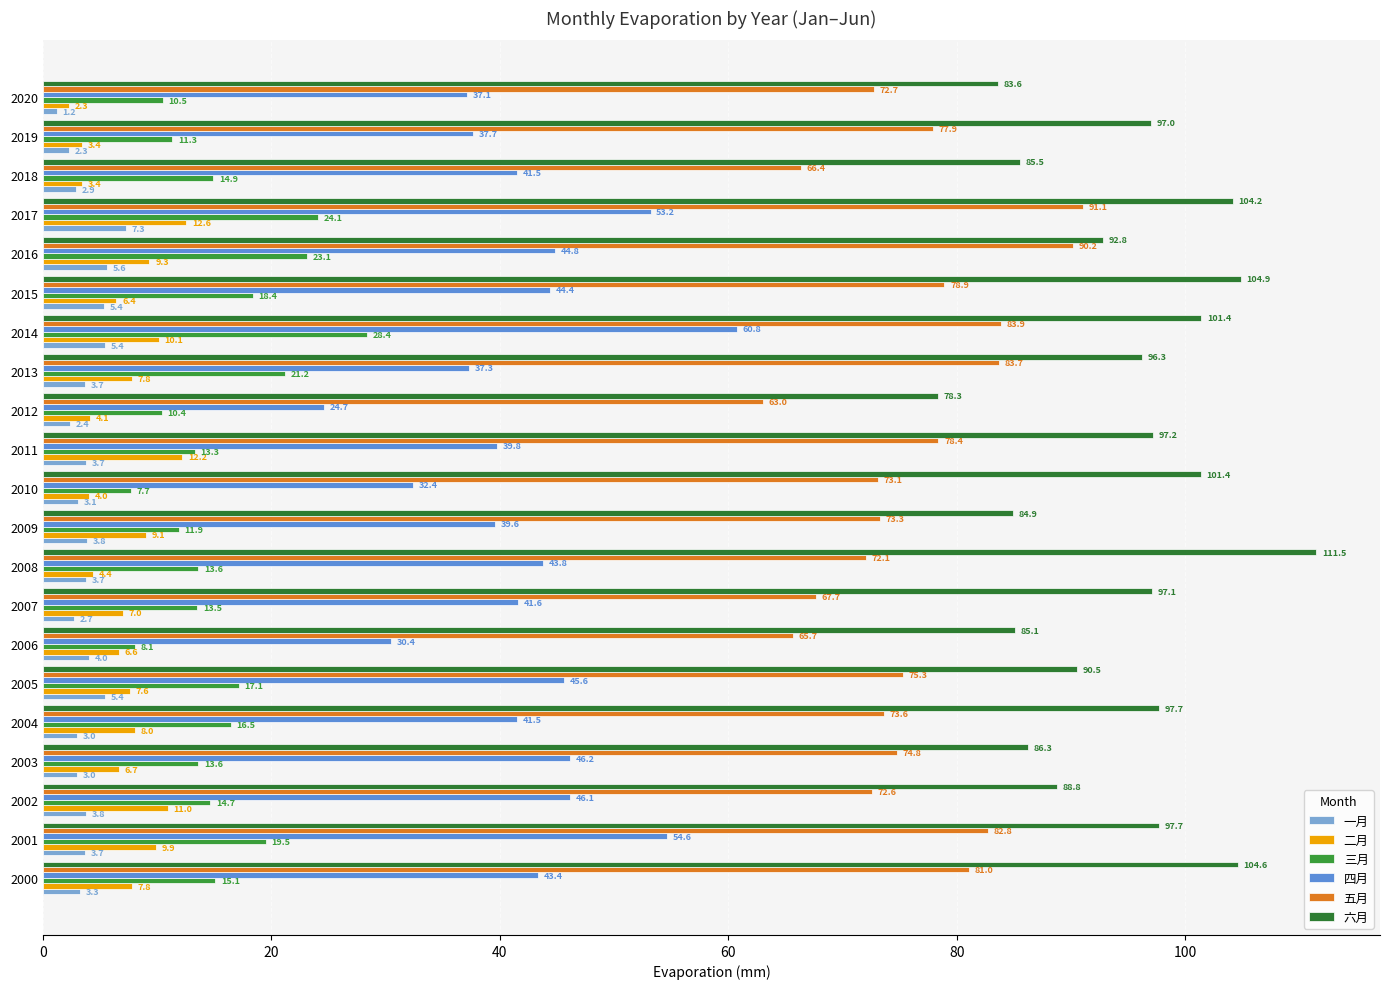

What are all the series names shown in the legend?

一月, 二月, 三月, 四月, 五月, 六月